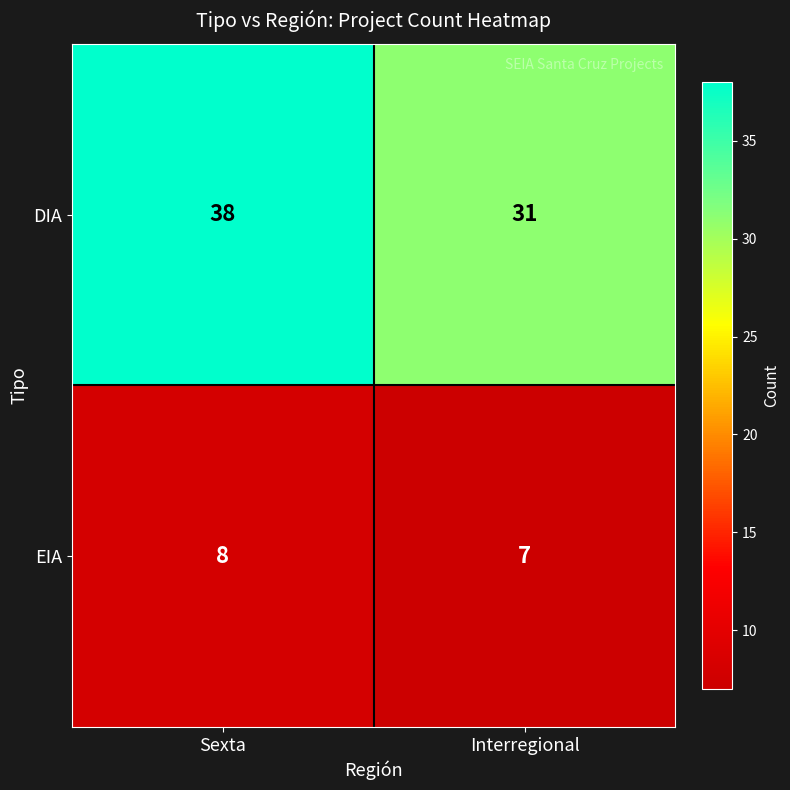

At how many categories does at least one series exceed 14?

2